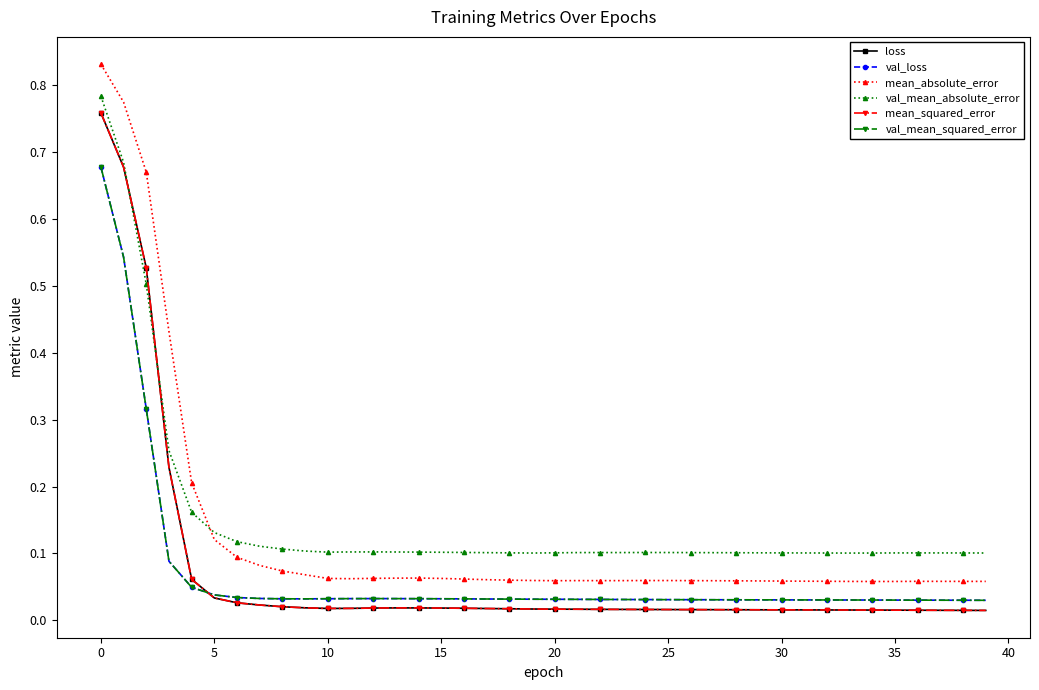

At how many categories does at least one series exceed 0?

40